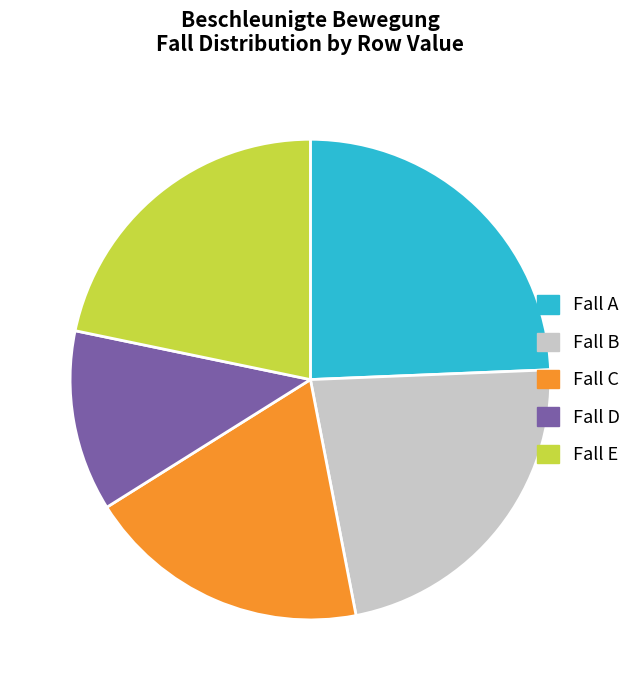

Count the number of slices in the pie.

5